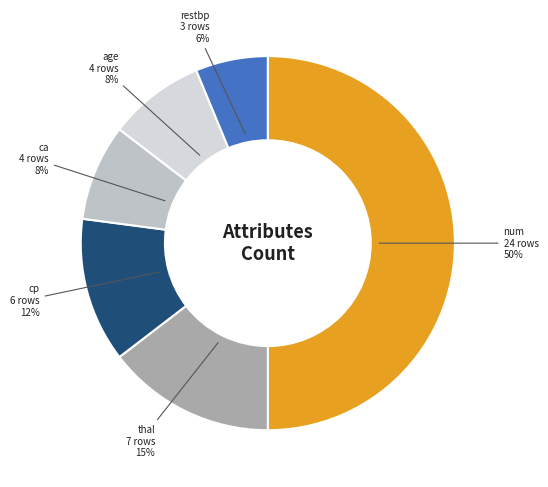

Count the number of slices in the pie.

6